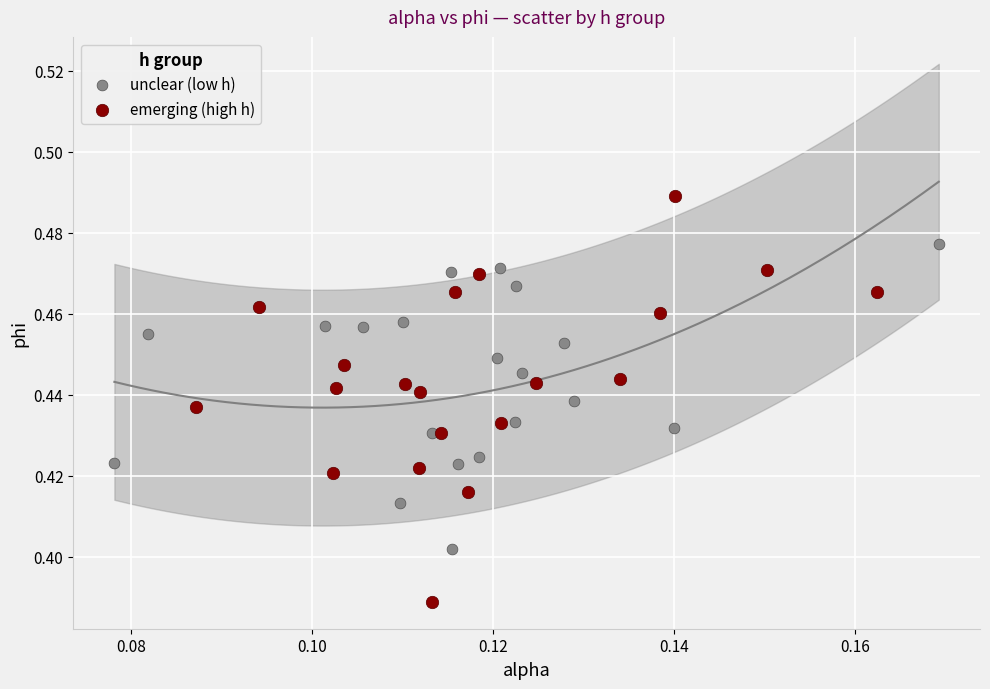

Which series reaches the minimum Y coordinate?

emerging (high h)